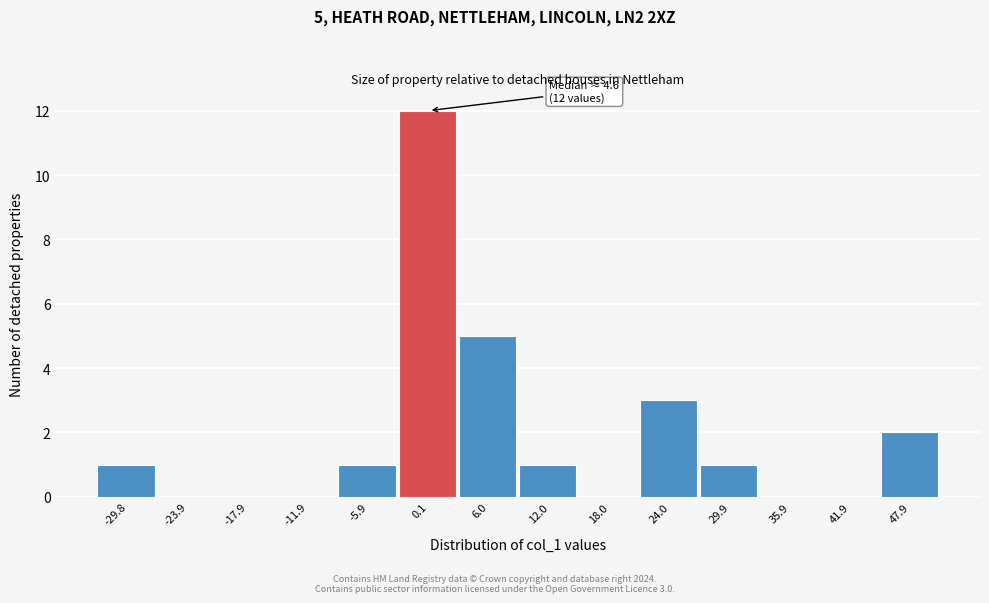

Reading left to right, transcribe all the data shown in this chart.

-29.8=1	-23.9=0	-17.9=0	-11.9=0	-5.9=1	0.1=12	6.0=5	12.0=1	18.0=0	24.0=3	29.9=1	35.9=0	41.9=0	47.9=2